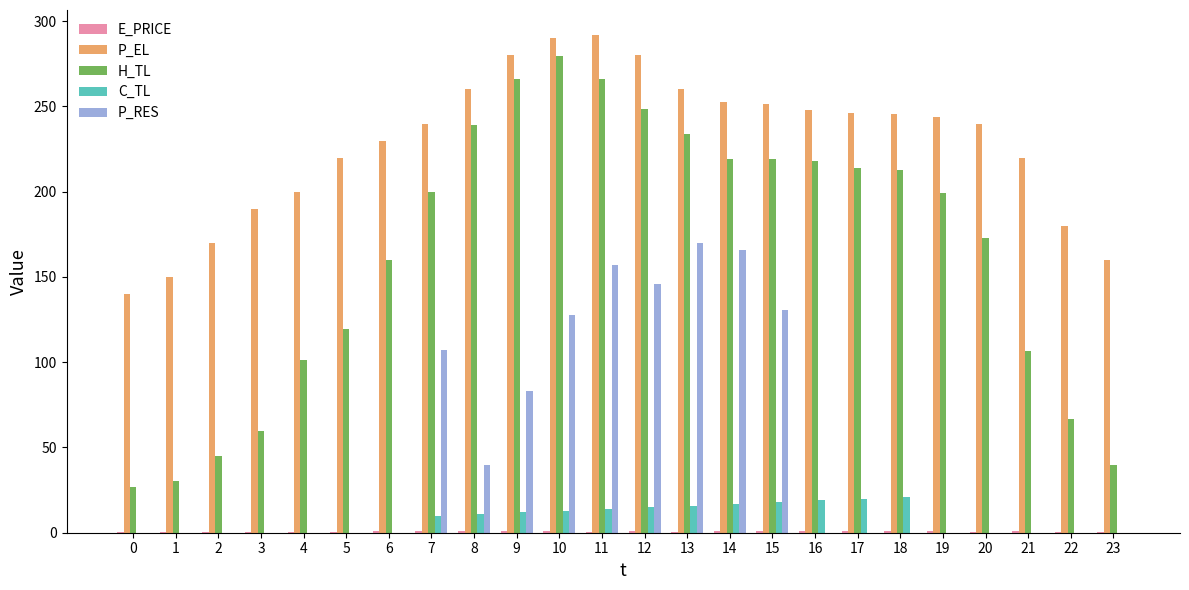

Which series has the widest spread of values?

H_TL